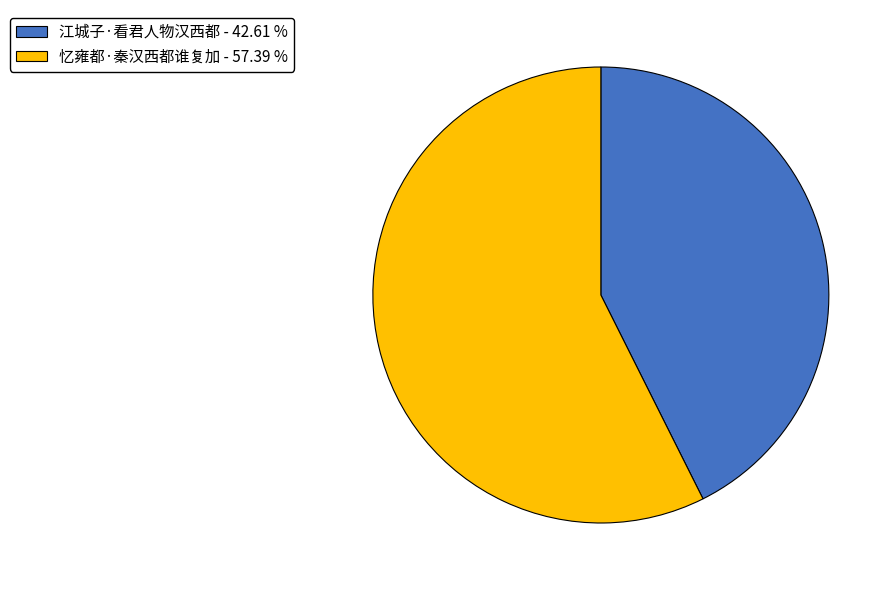

Combined, do 江城子·看君人物汉西都 and 忆雍都·秦汉西都谁复加 account for over 50%?

Yes